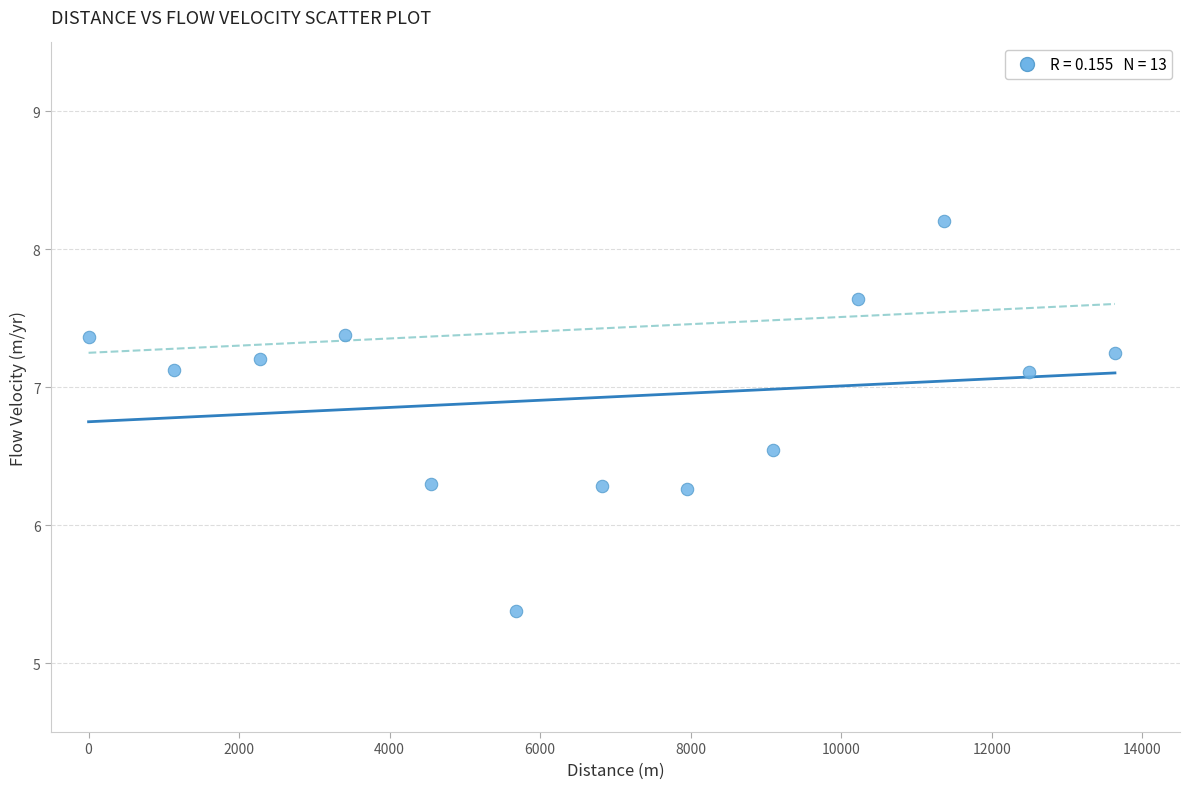

What is the range of Y values (max minus min)?

2.8